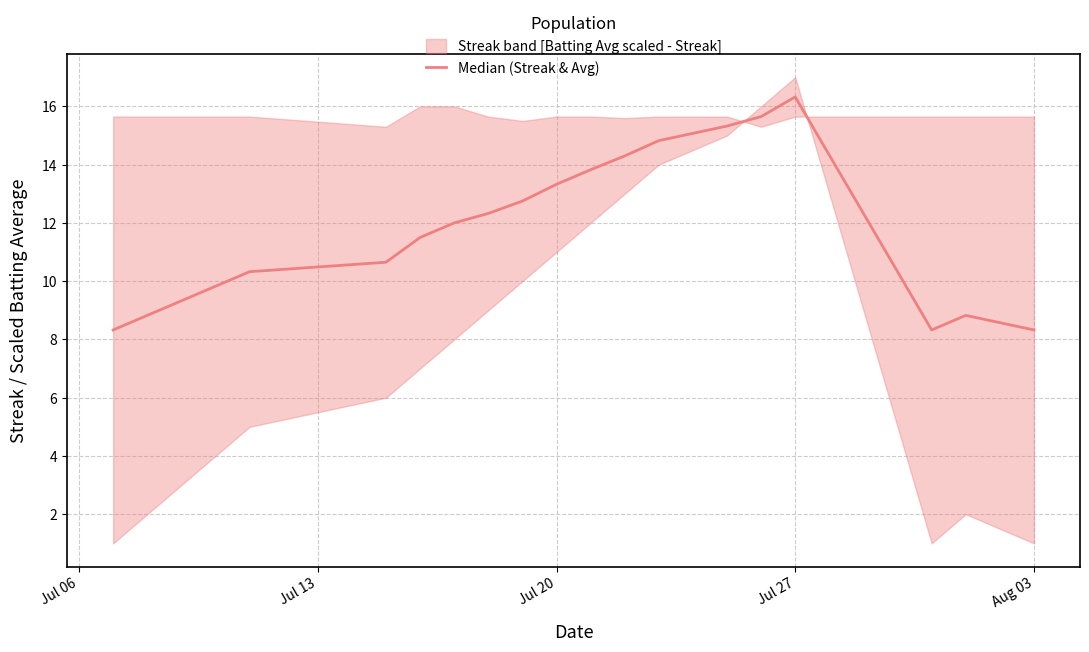

What is the sum of all values?

234.9